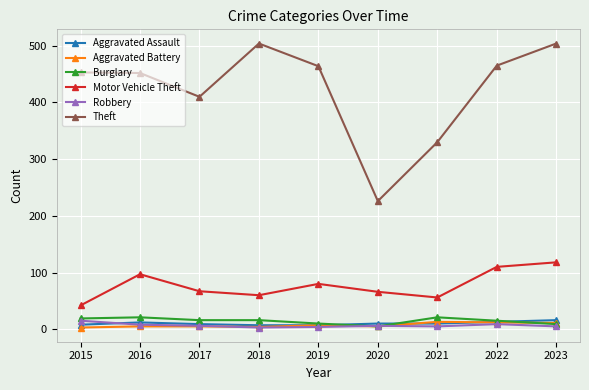

True or false: Theft and Aggravated Battery intersect in this chart.

False